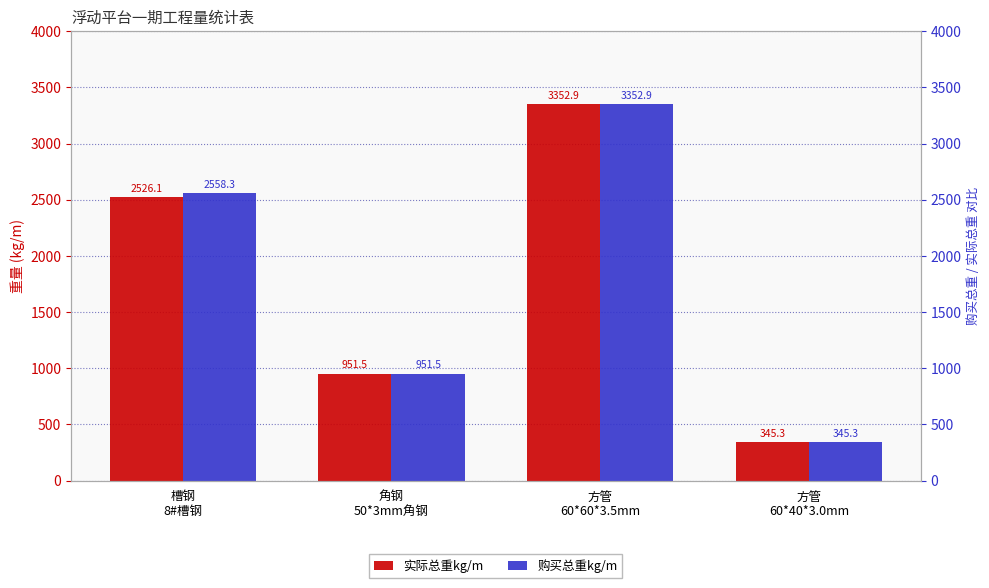

Reading right to left, transcribe all the data shown in this chart.

实际总重kg/m: 345.3	3352.9	951.5	2526.1
购买总重kg/m: 345.3	3352.9	951.5	2558.3